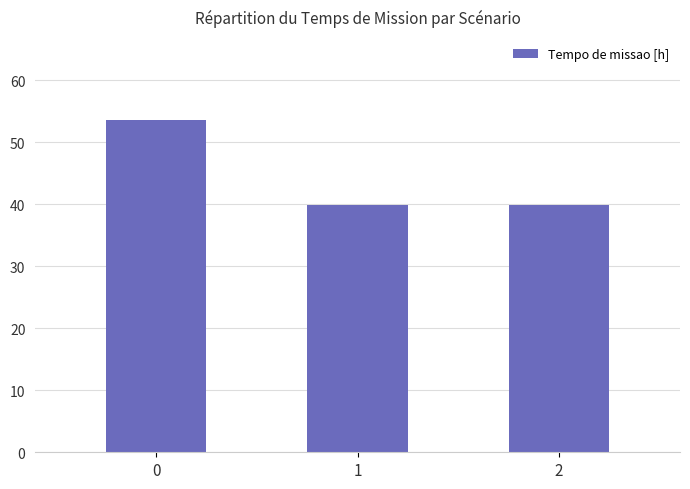

Reading left to right, transcribe all the data shown in this chart.

0=53.6	1=39.9	2=39.9